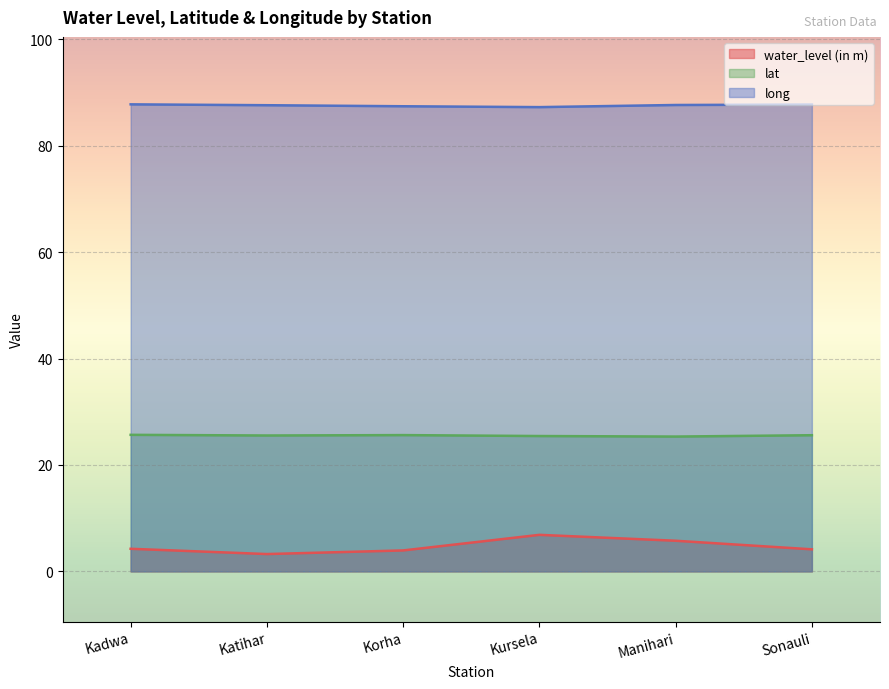

How many lat values are between 25 and 26?

6